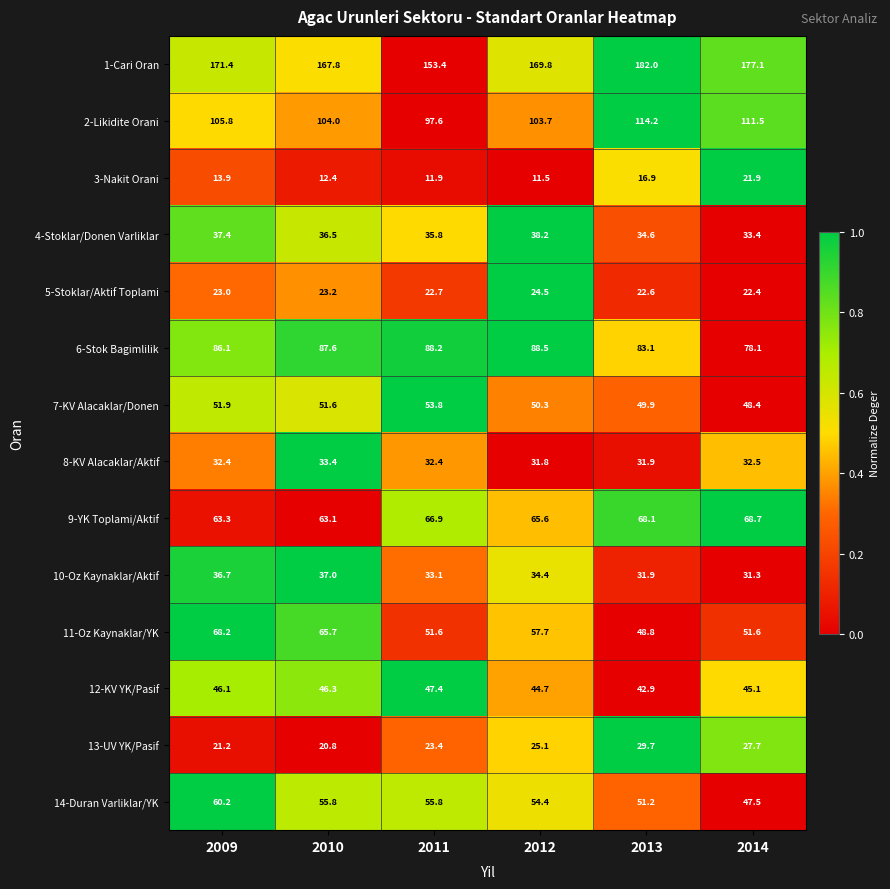

What is the total value across all series at 2009?

817.6